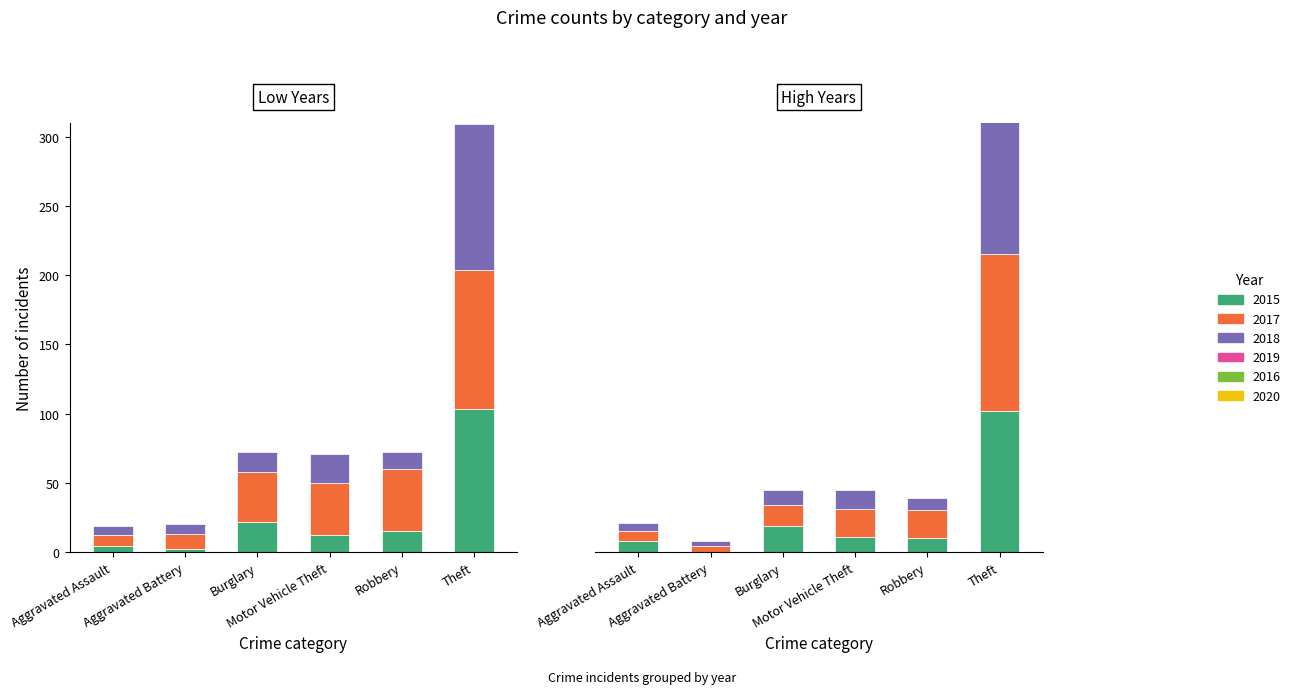

How many distinct data groups are displayed?

6